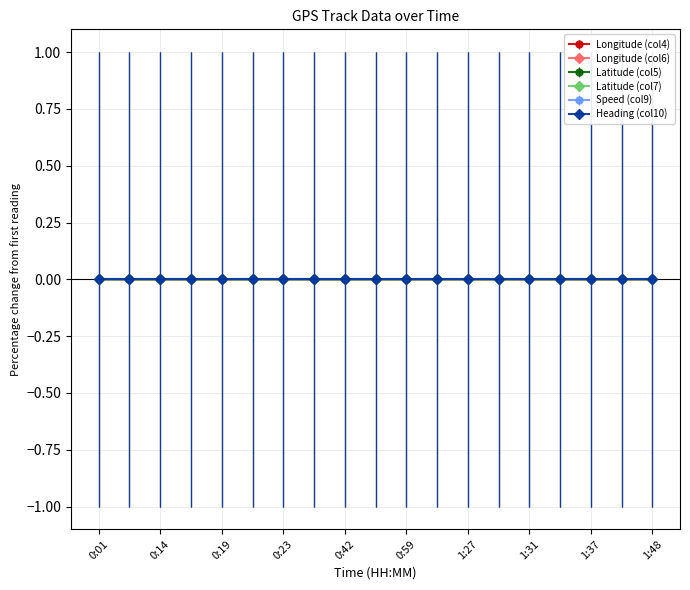

How many interior local peaks does the Longitude (col4) series have?

4